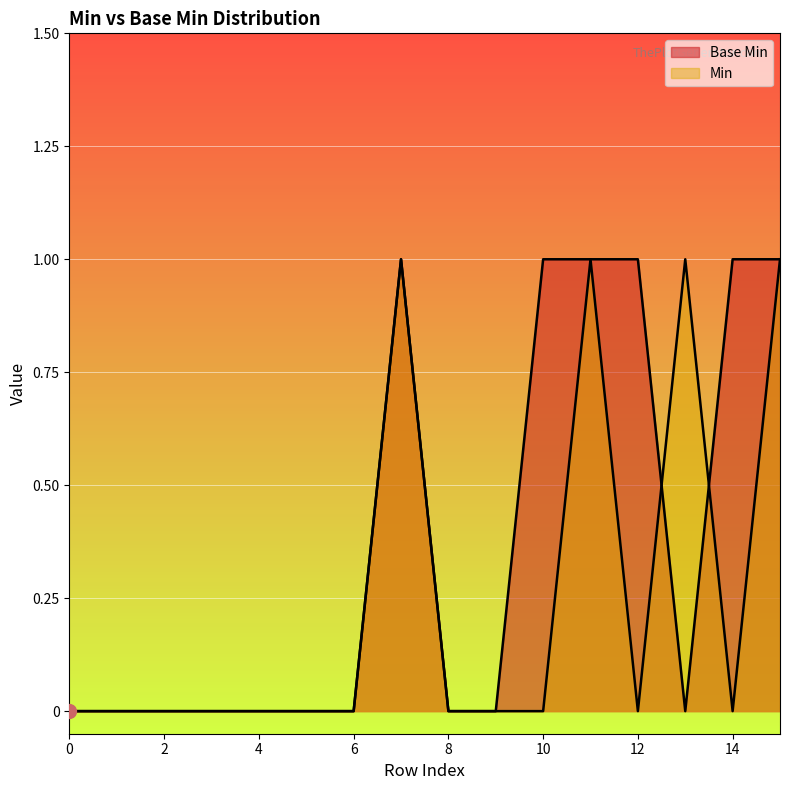

How many positive values are there?

6